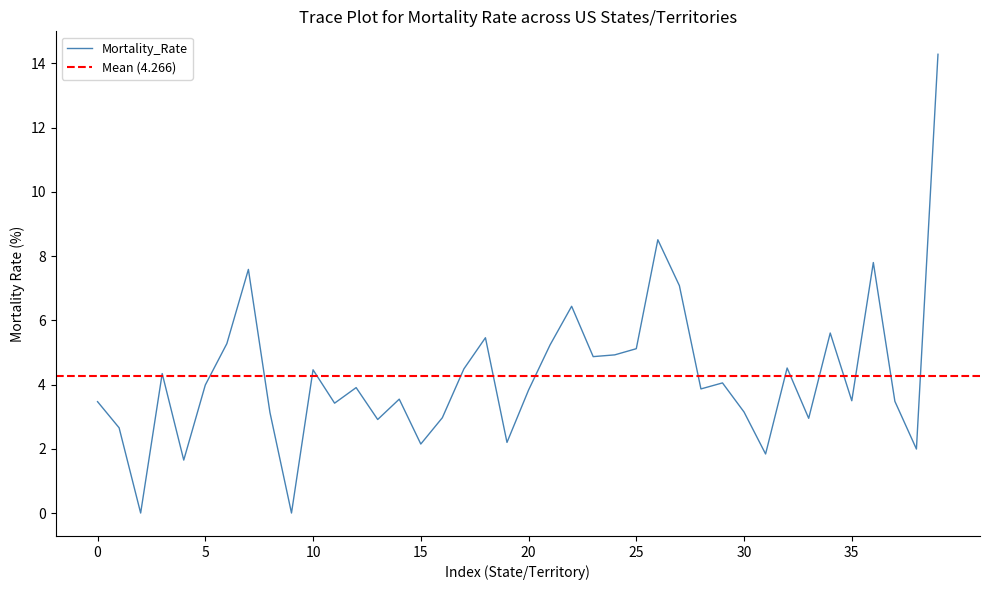

The Mortality_Rate series shows 0.9 at 0. True or false?

False